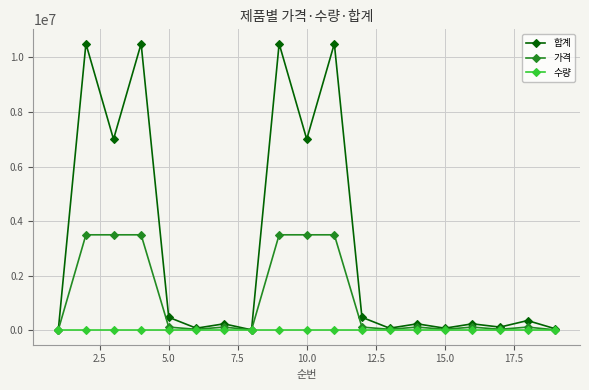

Which series has the widest spread of values?

합계